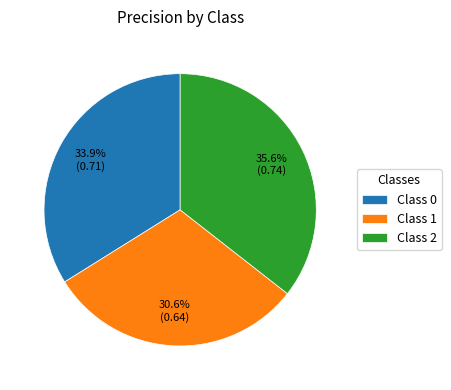

Does Class 1 represent more than half of the total?

No